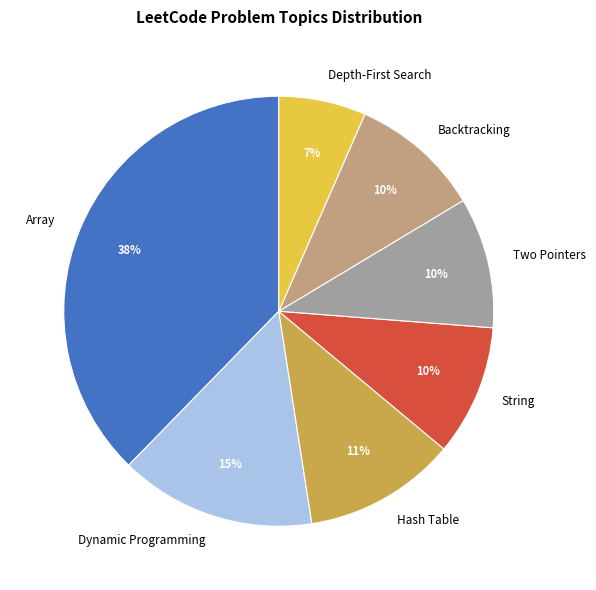

What is the ratio of the value at Dynamic Programming to the value at String?

1.5